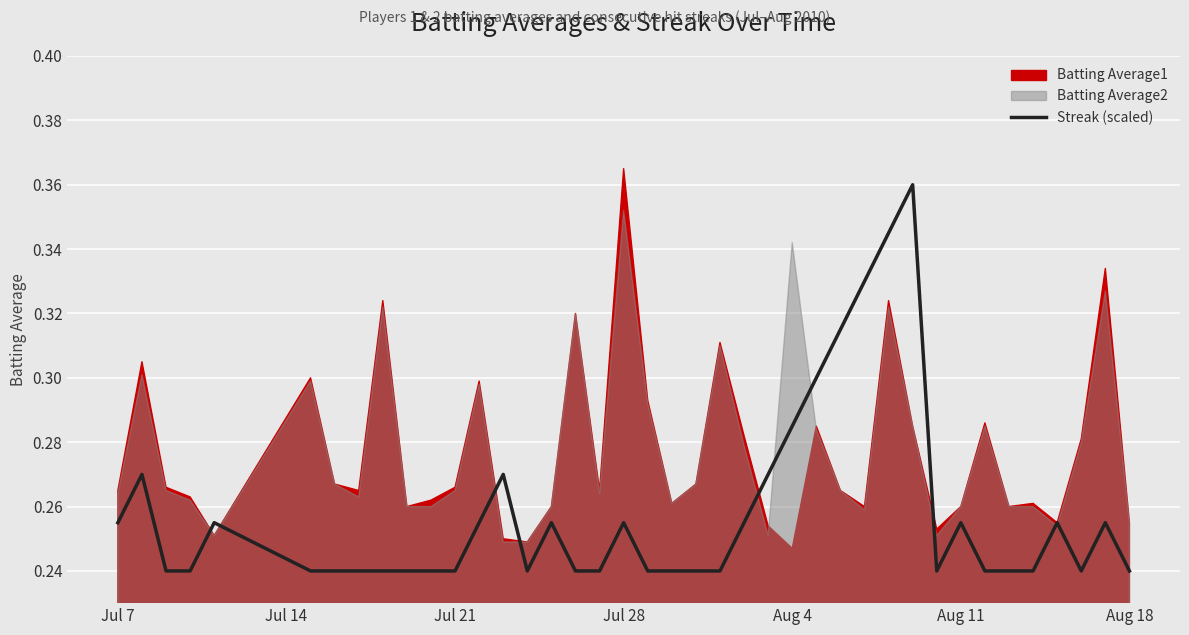

Is it true that Streak (scaled) equals 0.4 at Jul 7?

False